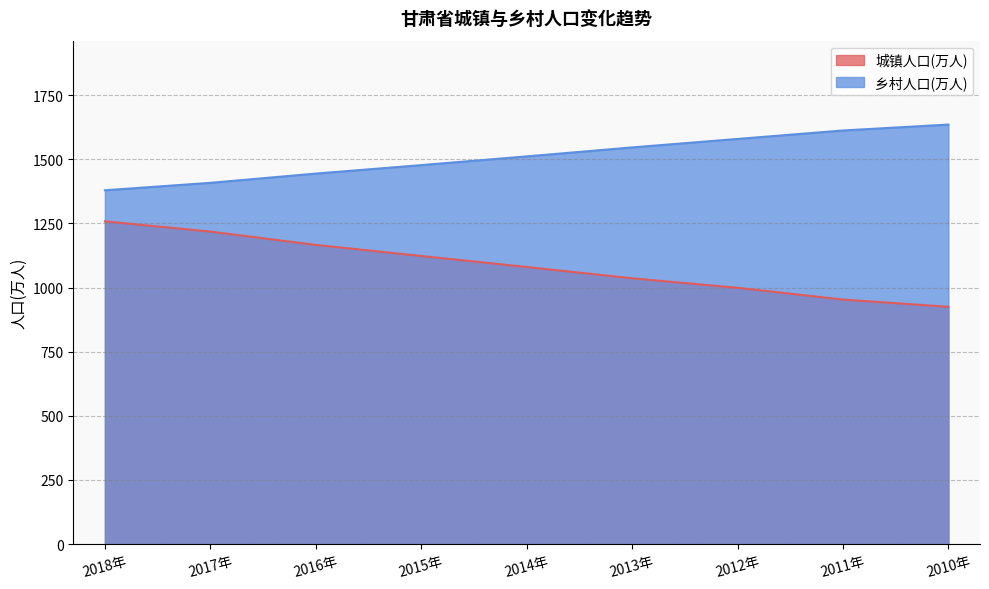

How many data points in 乡村人口(万人) are less than 1511?

4